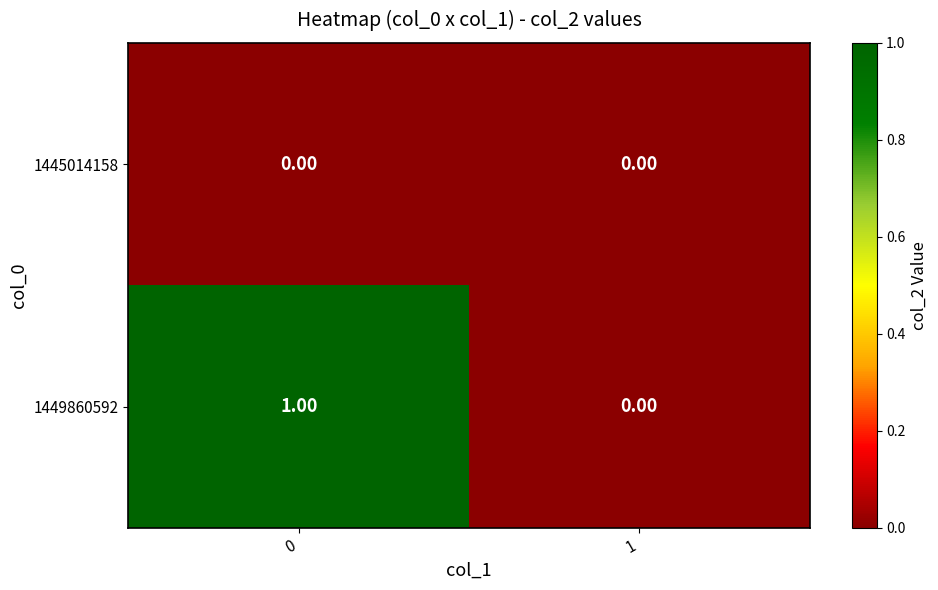

What is the greatest value displayed?

1